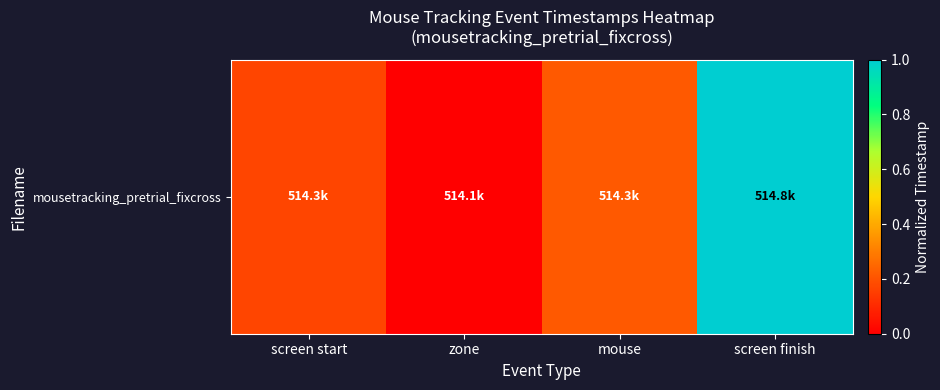

True or false: the data shows 0.2 at mouse.

True